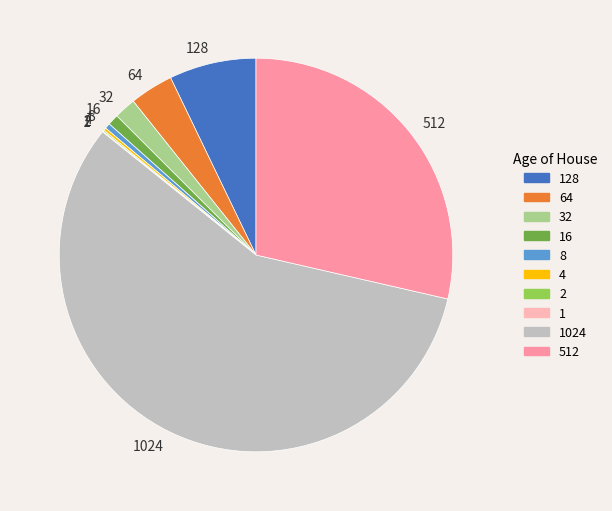

Does any single category account for the majority?

Yes